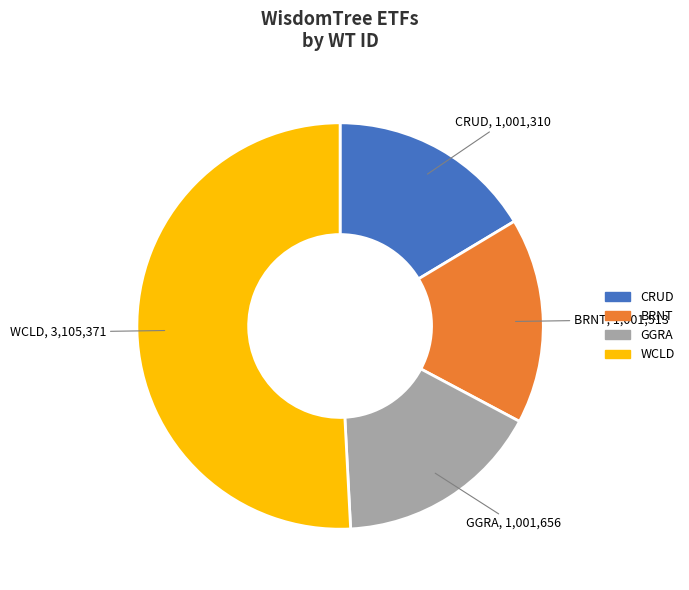

Does any single category account for the majority?

Yes